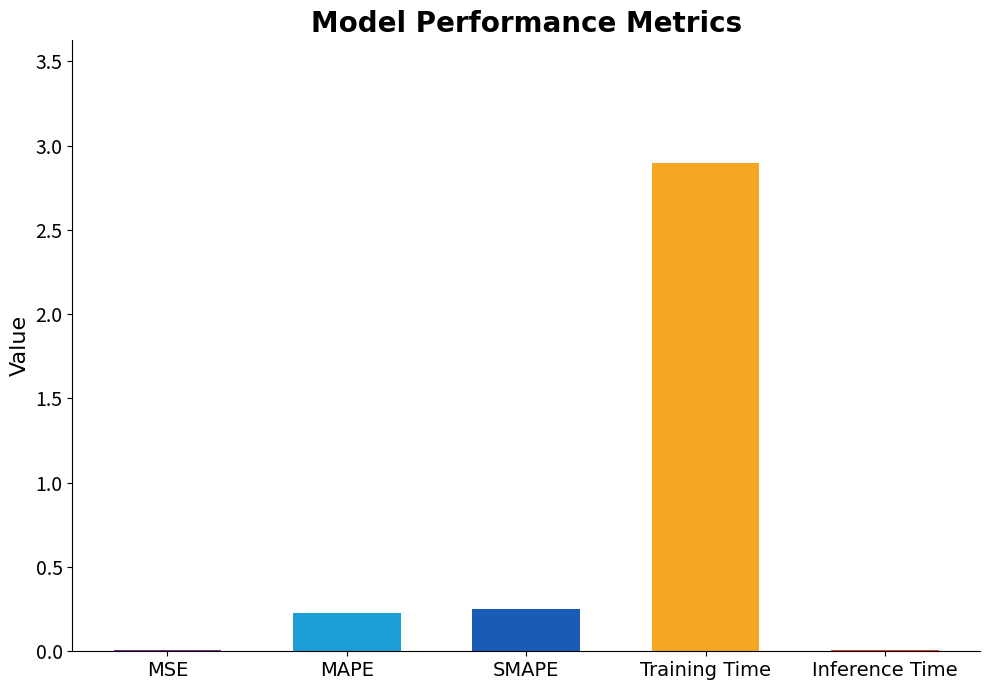

Is it true that the value at Training Time is 2.9?

True